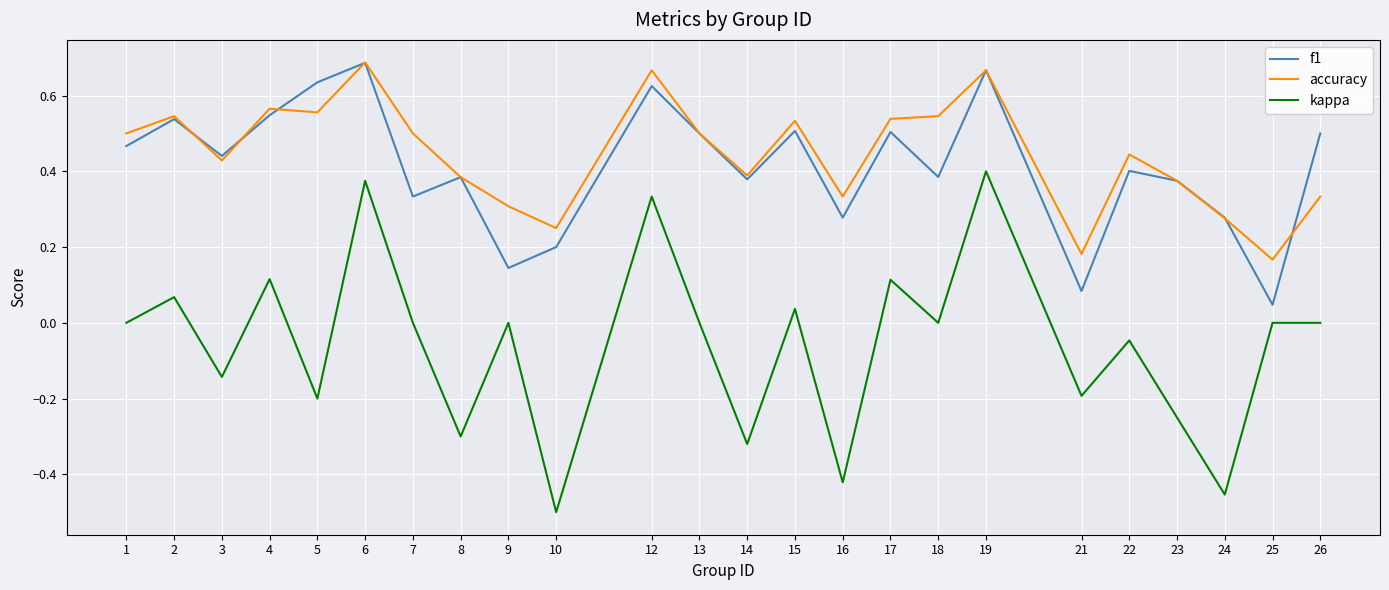

What is the total value across all series at 5?

1.0